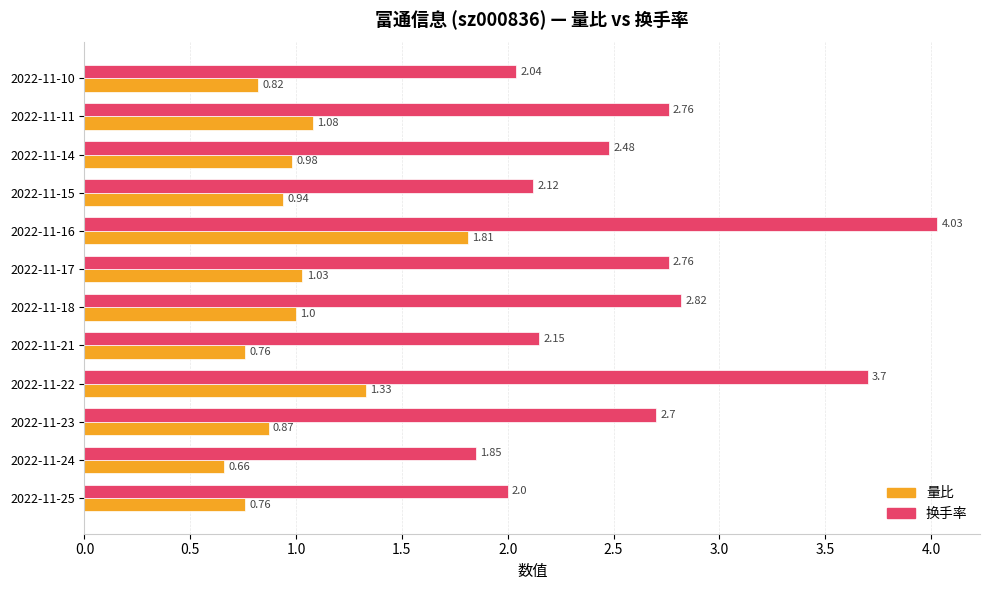

Rank the series by their average value, from highest to lowest.

换手率, 量比